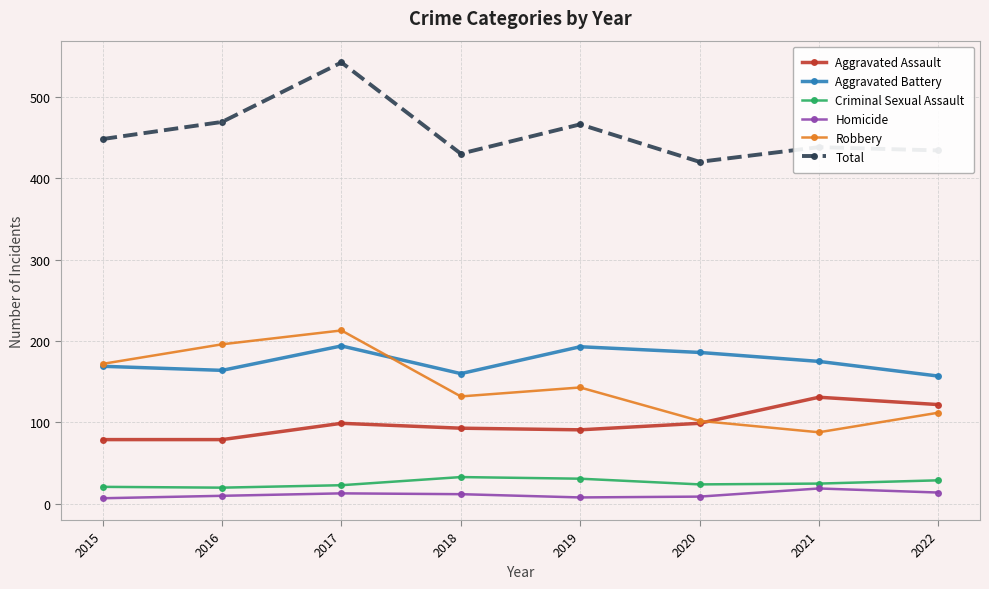

What is the difference between the Aggravated Battery values at 2015 and 2020?

17